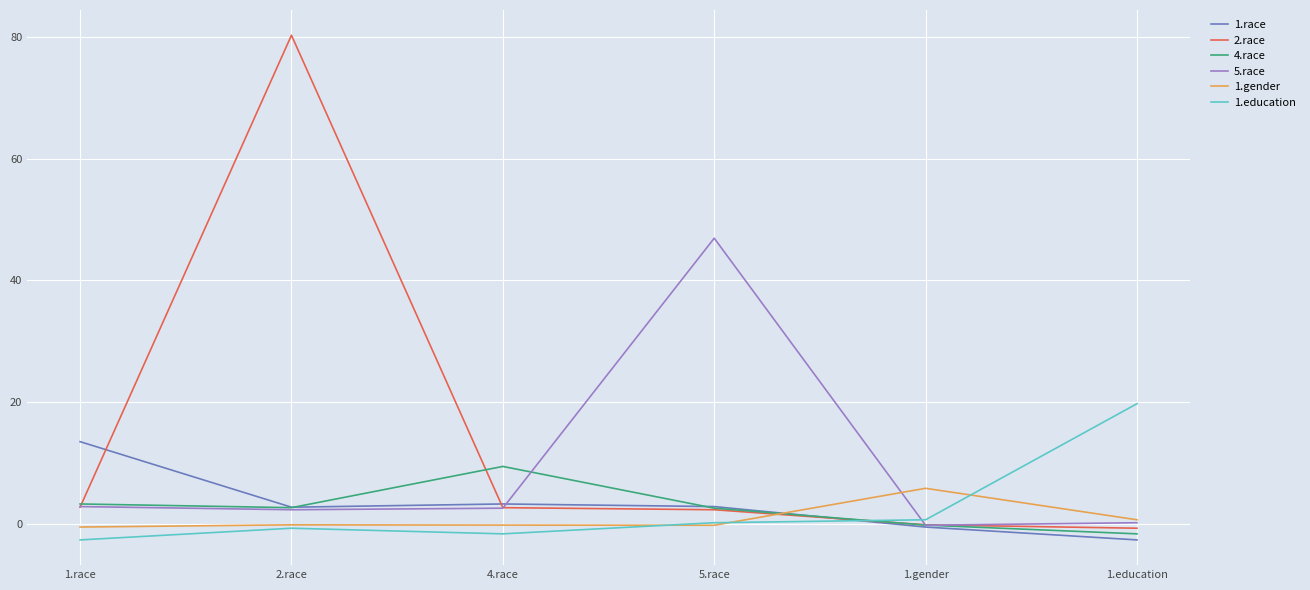

Is it true that 2.race equals 2.6 at 4.race?

True